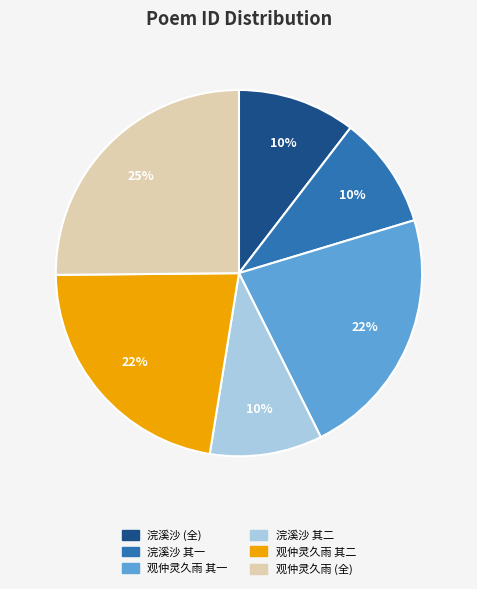

Do 观仲灵久雨 其一 and 浣溪沙 其二 together represent more than half of the pie?

No